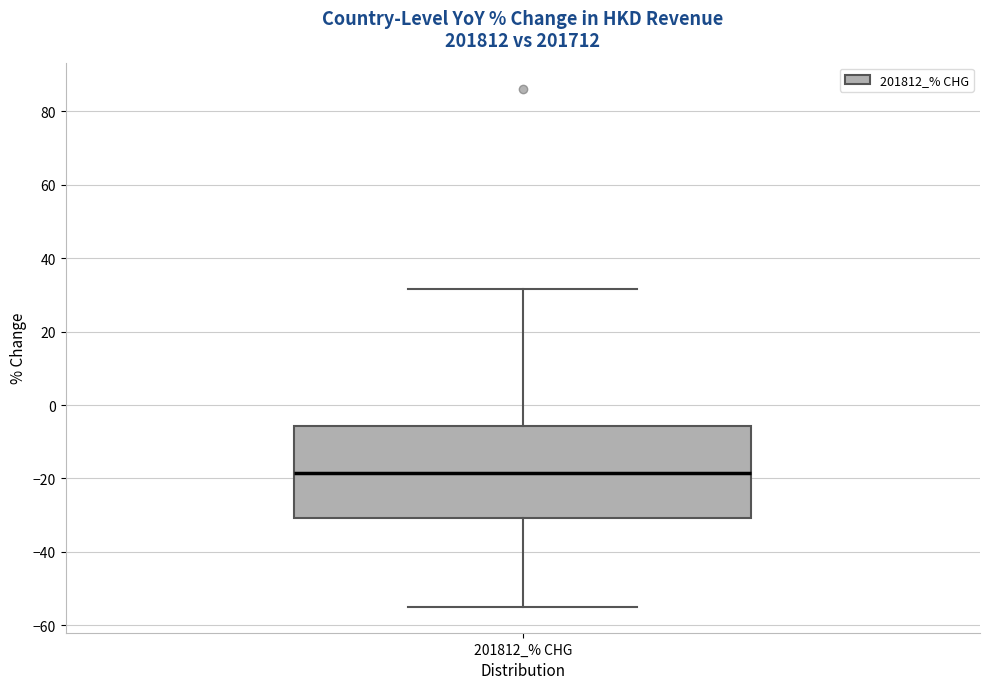

Where does the upper whisker of the box for 201812_% CHG end on the y-axis? The values are not printed on the chart, so give them approximately, as read against the axis.

32